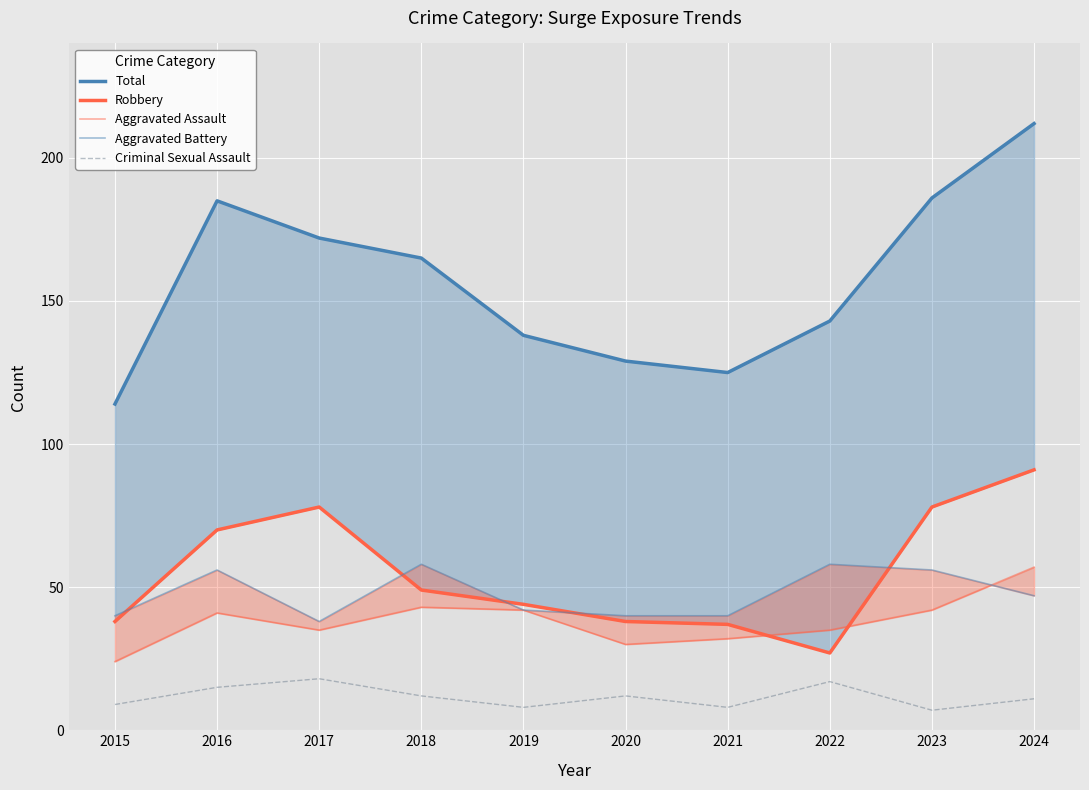

True or false: Criminal Sexual Assault has more than 0 points higher than both neighbors.

True